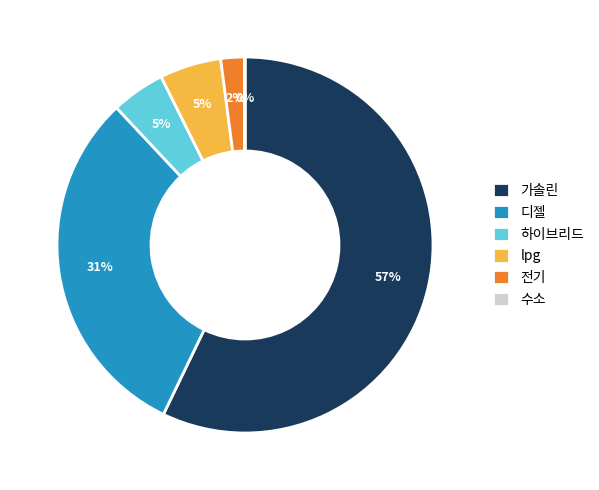

Between 하이브리드 and 가솔린, which is larger?

가솔린